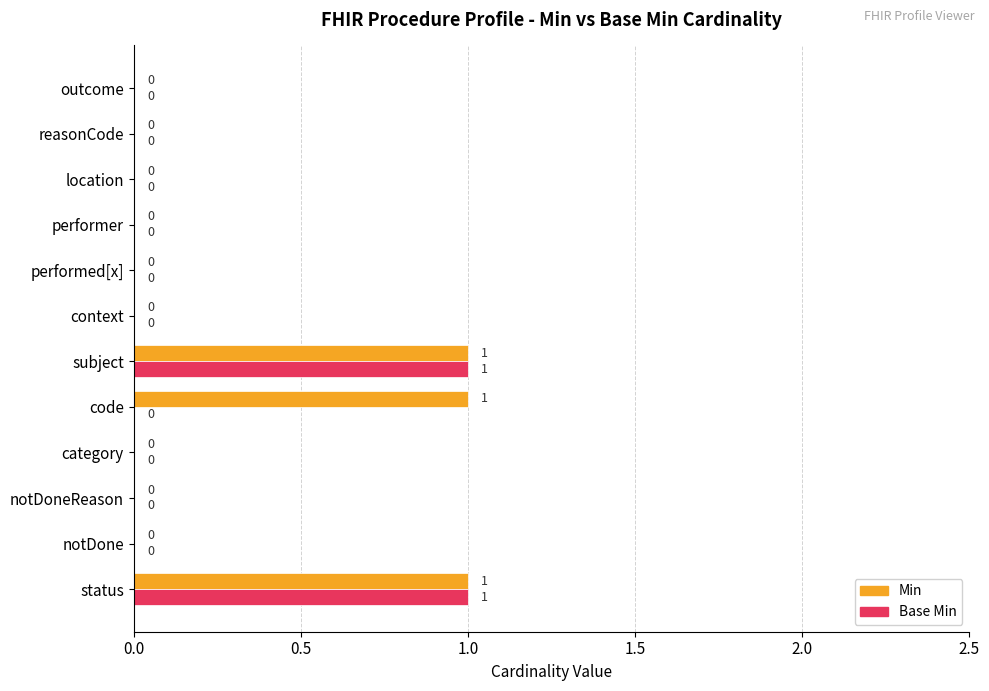

What is the sum of all Base Min values?

2